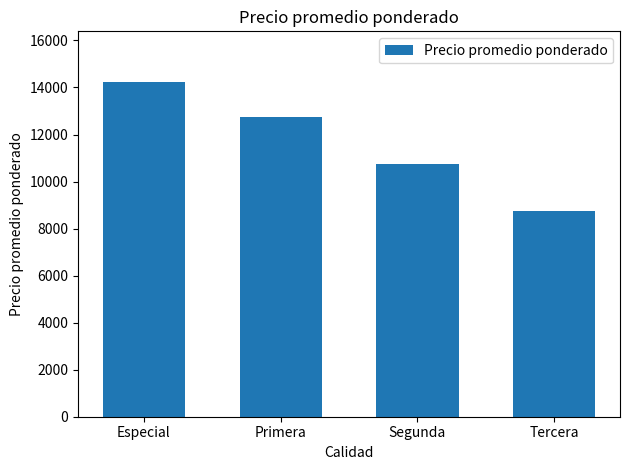

Does the chart contain any negative values?

No